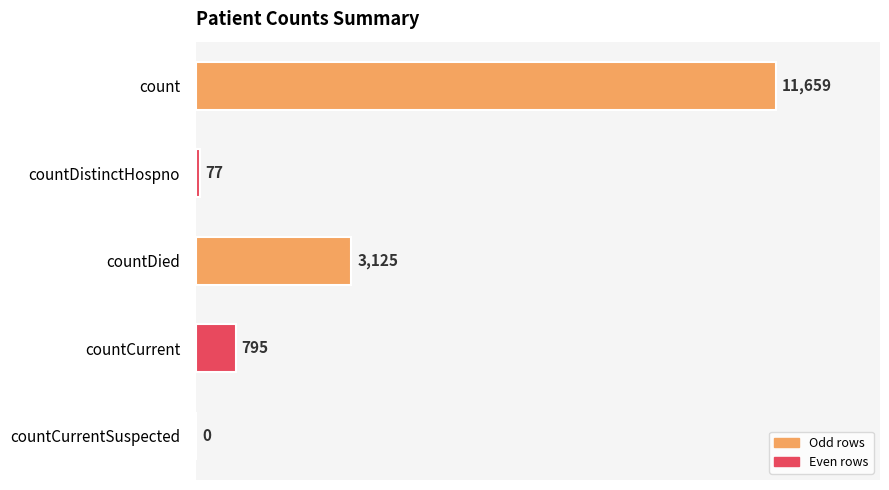

What is the sum of the values at count and countCurrentSuspected?

11659